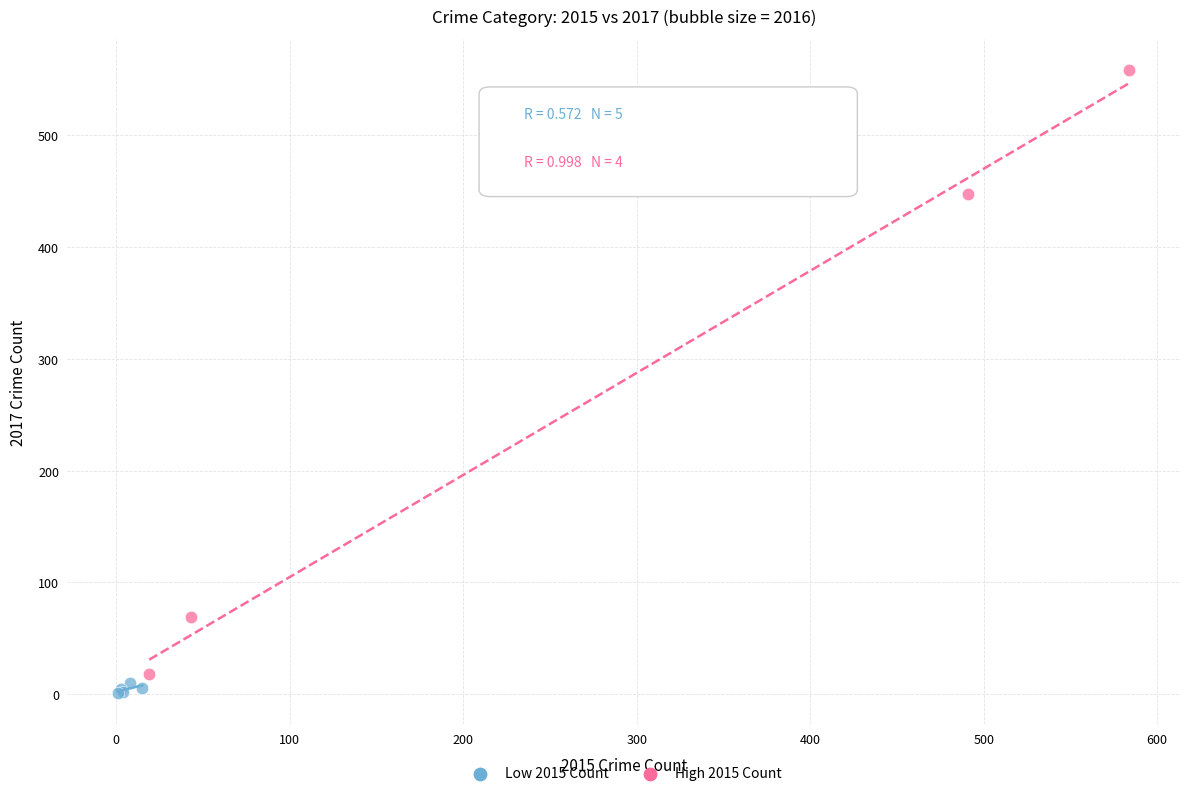

What are all the series names shown in the legend?

Low 2015 Count, High 2015 Count